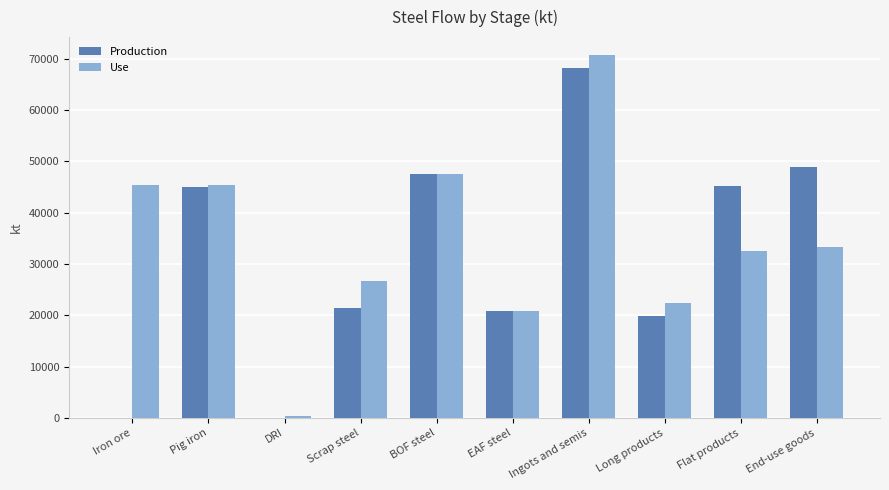

What is the difference between the Production values at Long products and EAF steel?

903.6